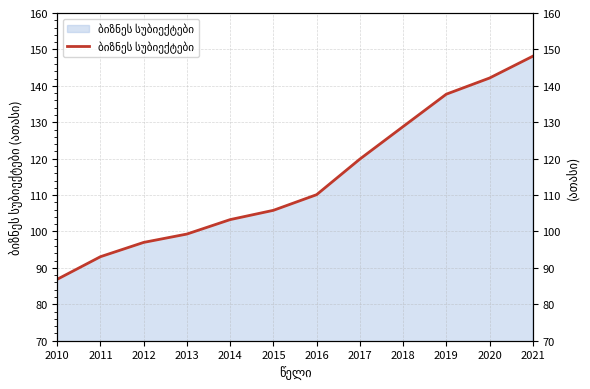

What is the difference between the values at 2017 and 2021?

28.2